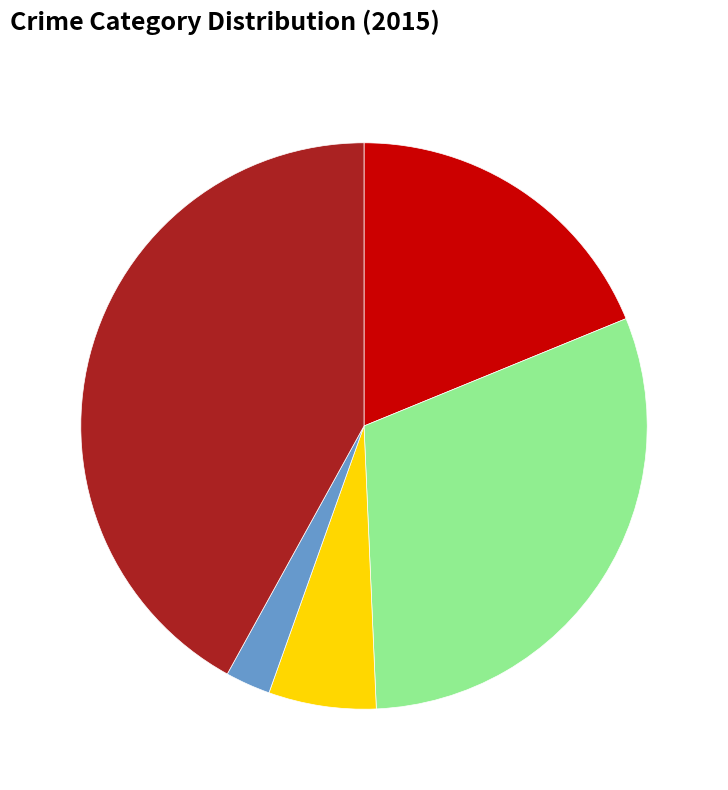

Does any single category account for the majority?

No